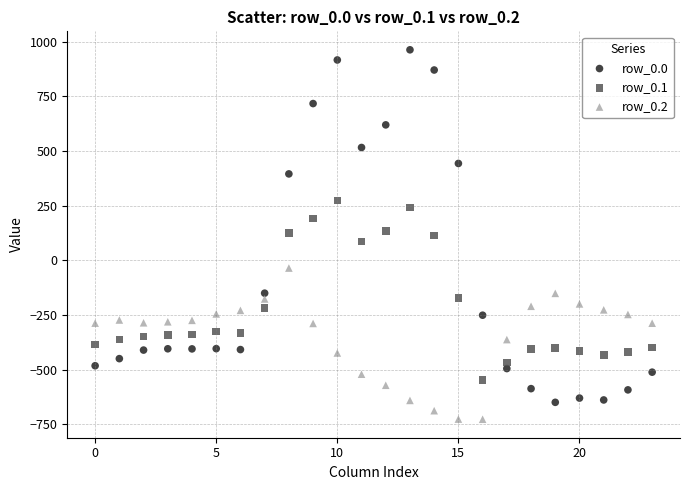

Which series reaches the maximum Y coordinate?

row_0.0